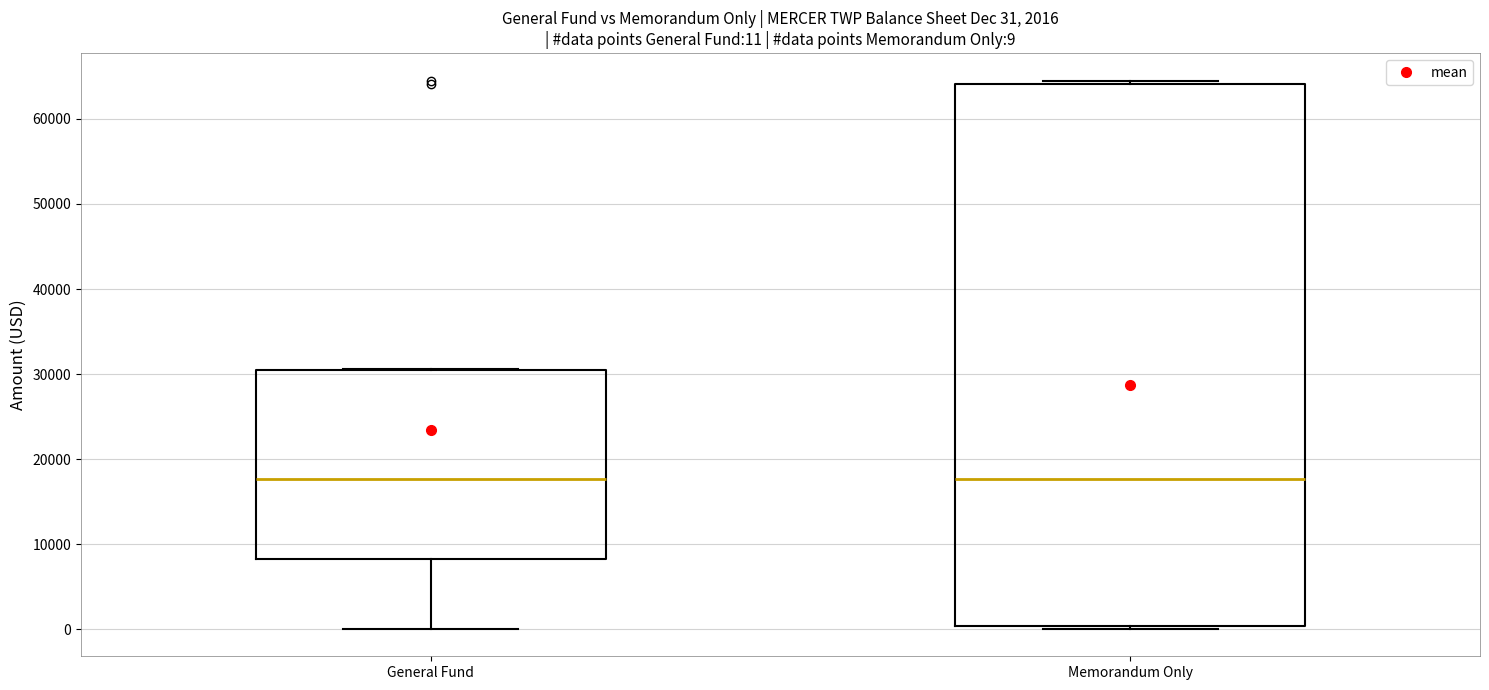

Comparing the boxes themselves (not the whiskers), which one is the tallest?

Memorandum Only